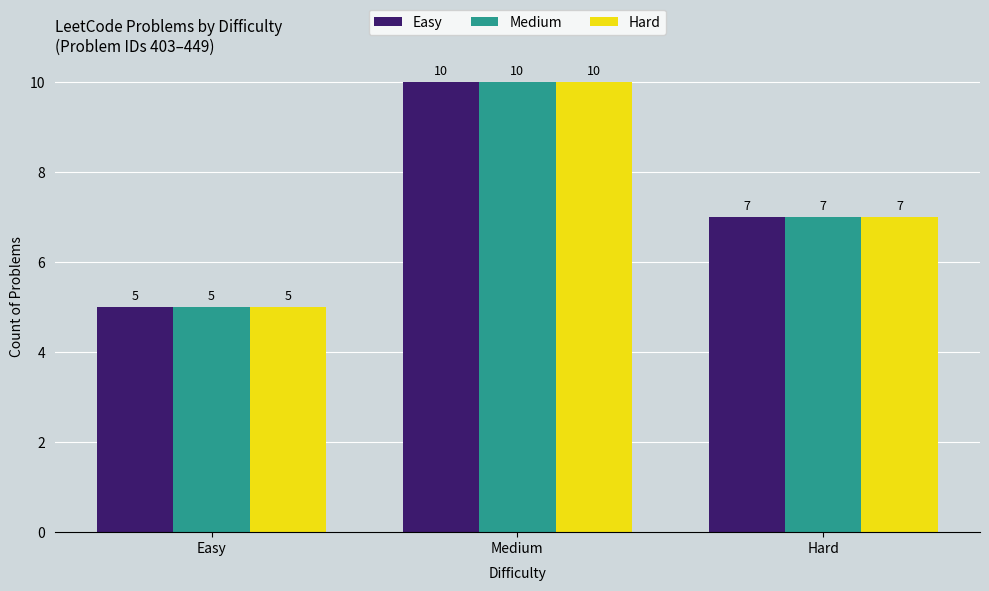

How many values in the Easy series are below 7?

1